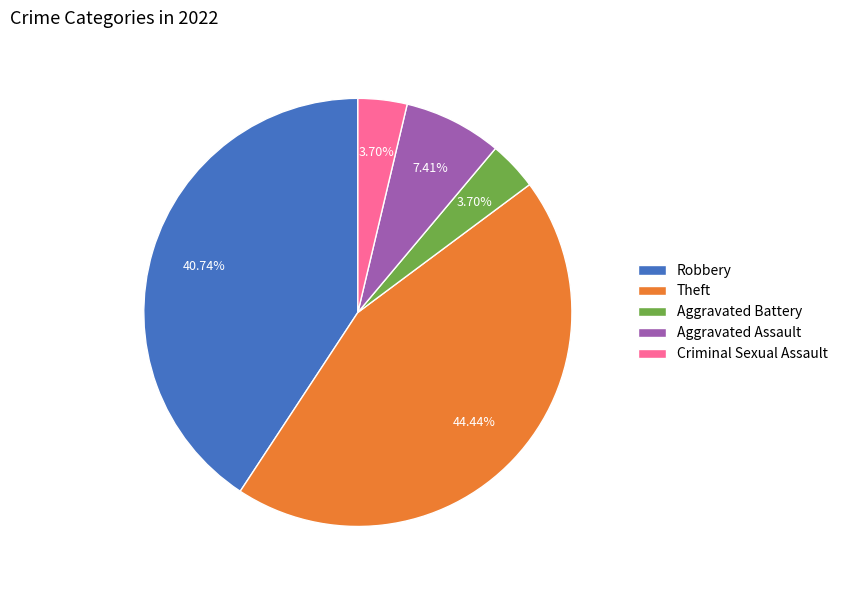

Combined, do Robbery and Criminal Sexual Assault account for over 50%?

No